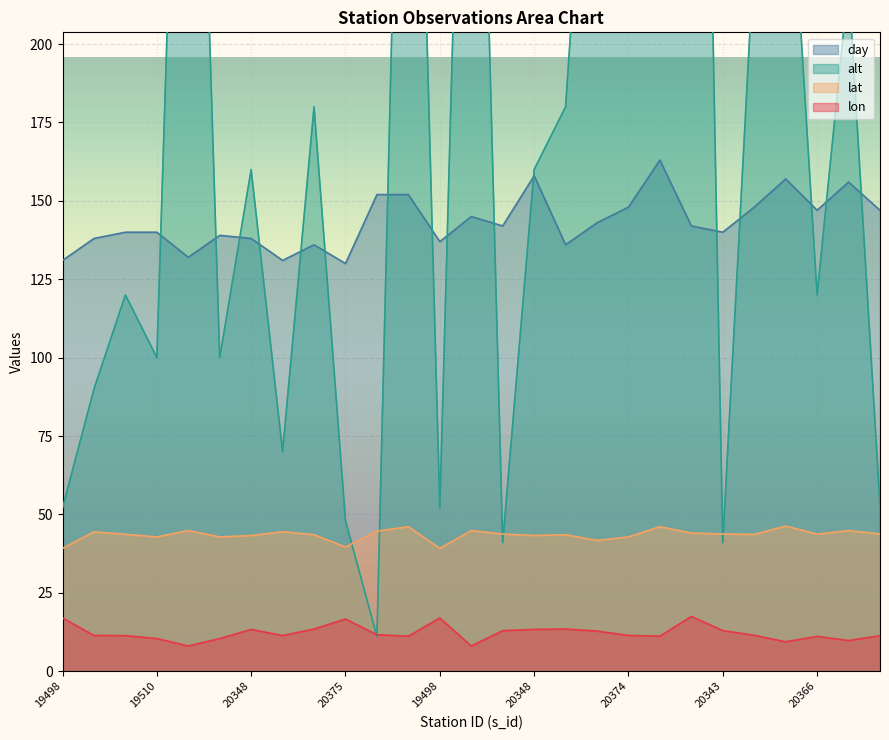

What are all the series names shown in the legend?

lon, lat, alt, day